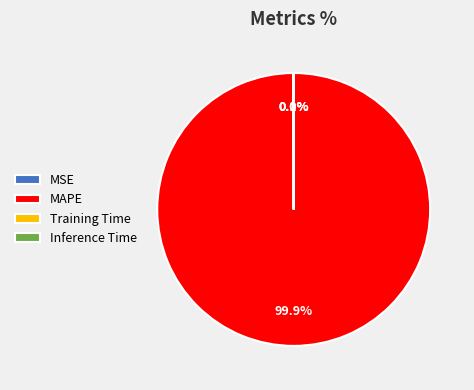

Which category has the biggest portion of the pie?

MAPE